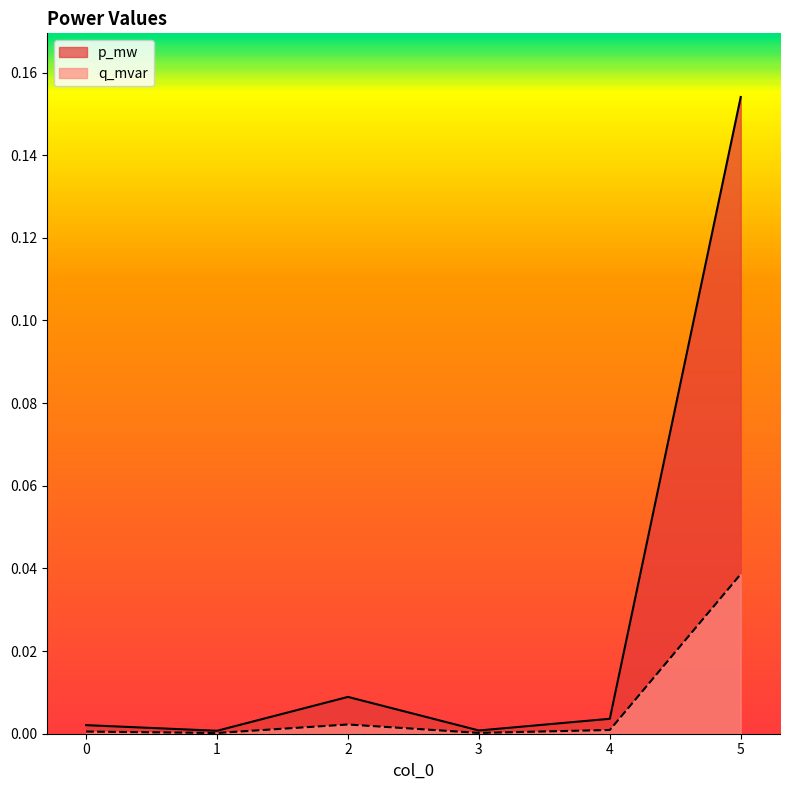

Between 2 and 3, which series saw the biggest shift?

p_mw